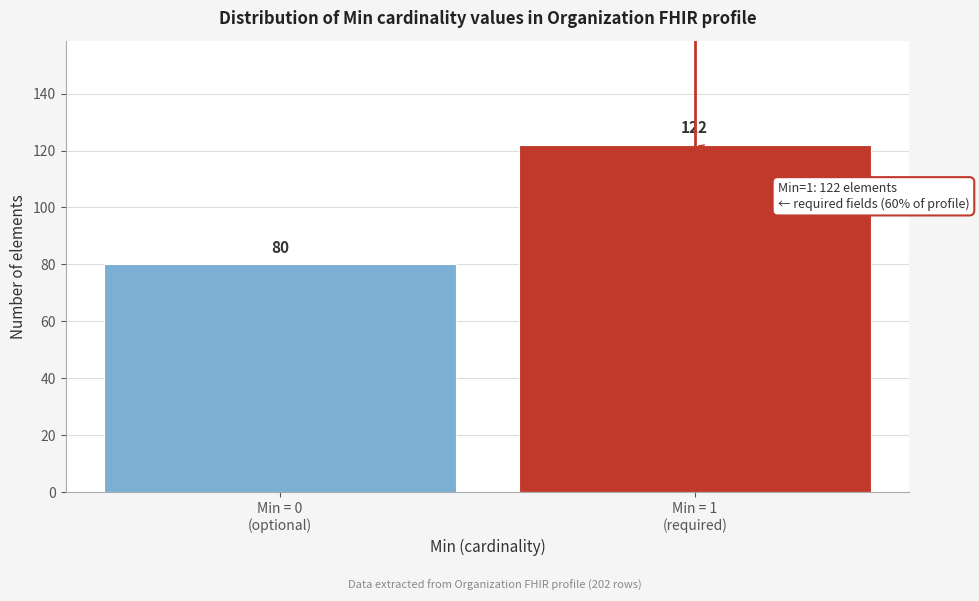

Reading left to right, transcribe all the data shown in this chart.

80	122